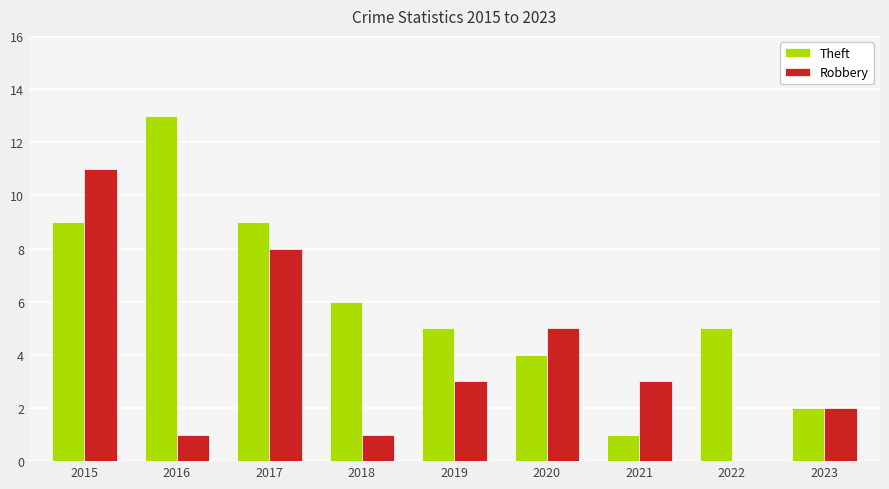

Reading right to left, what are all the values shown in this chart?

Theft: 2	5	1	4	5	6	9	13	9
Robbery: 2	0	3	5	3	1	8	1	11